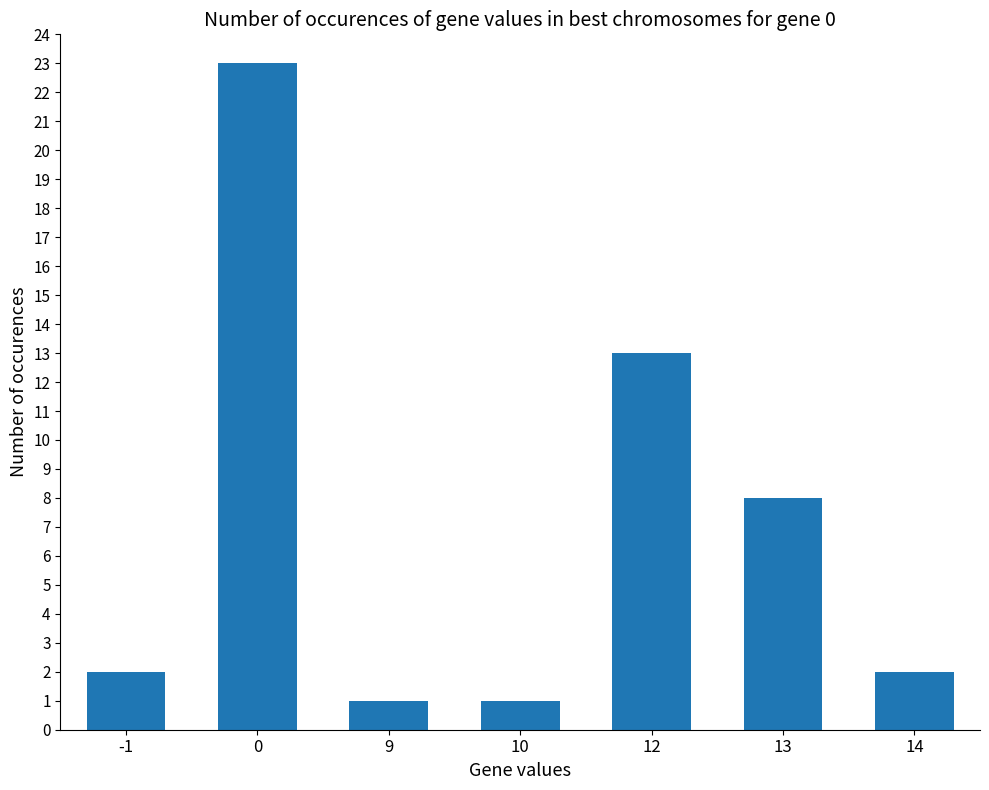

Count the number of categories in the chart.

7